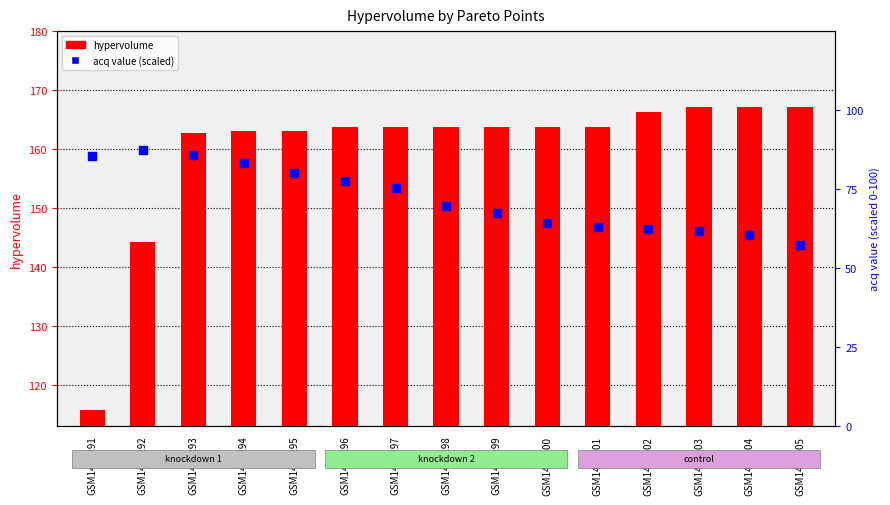

At how many categories does at least one series exceed 164?

4